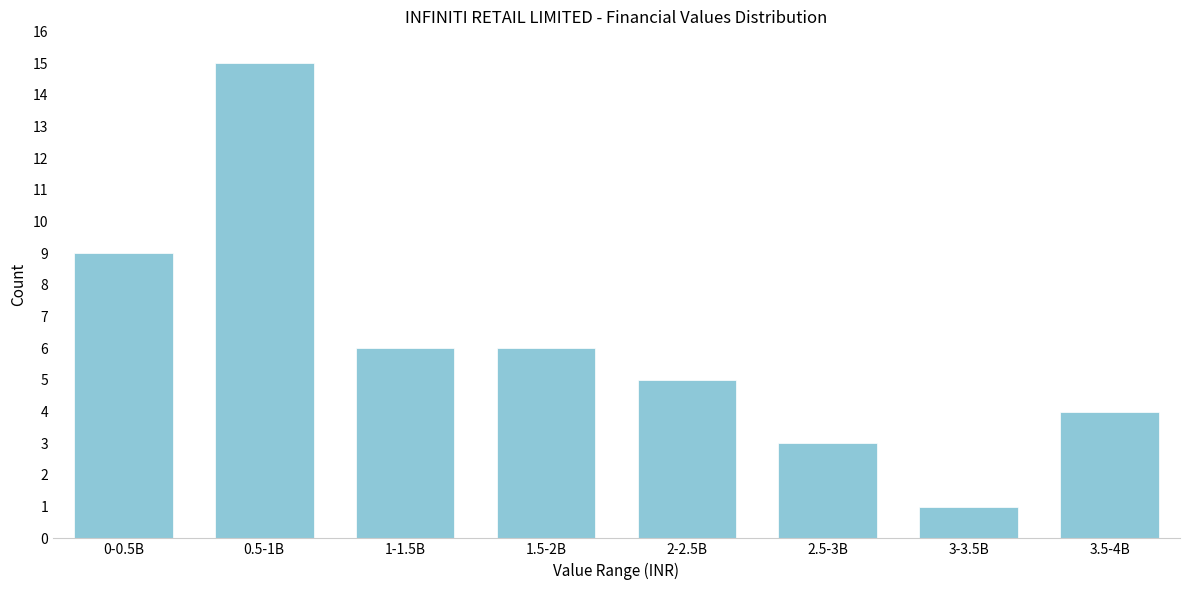

Reading left to right, extract all data points from this chart.

0-0.5B=9	0.5-1B=15	1-1.5B=6	1.5-2B=6	2-2.5B=5	2.5-3B=3	3-3.5B=1	3.5-4B=4